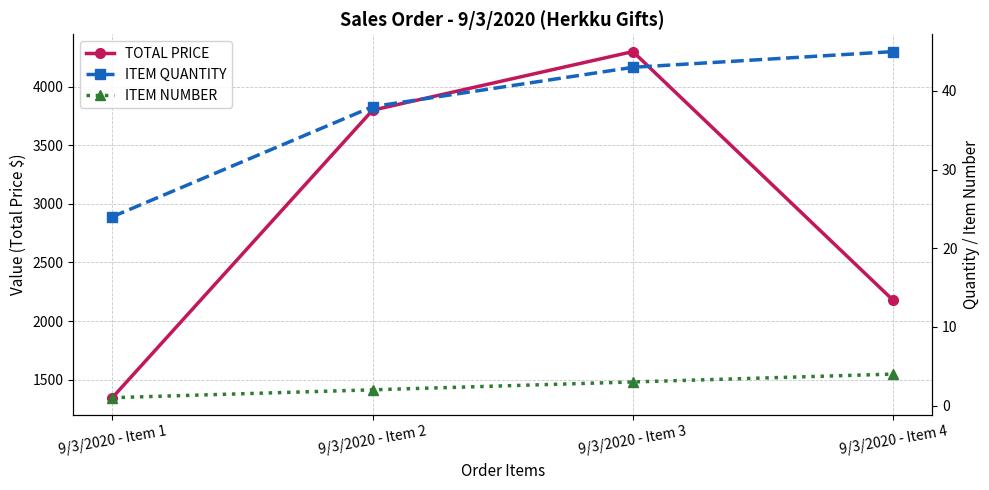

True or false: TOTAL PRICE and ITEM NUMBER cross at least once.

False